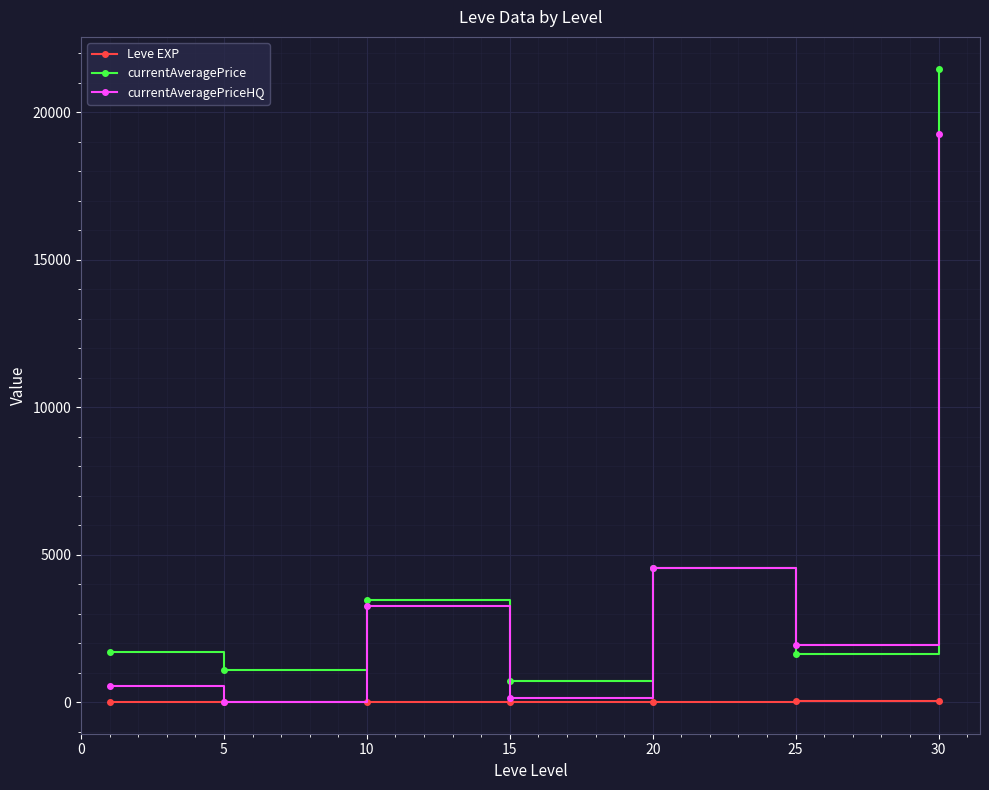

What is the value of the currentAveragePriceHQ point at the 1st from the left?

544.5